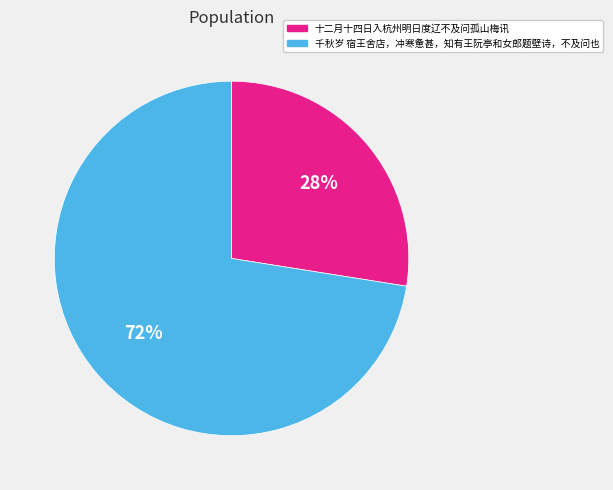

To the nearest percent, what percentage of the pie is 千秋岁 宿王舍店，冲寒惫甚，知有王阮亭和女郎题壁诗，不及问也?

72%